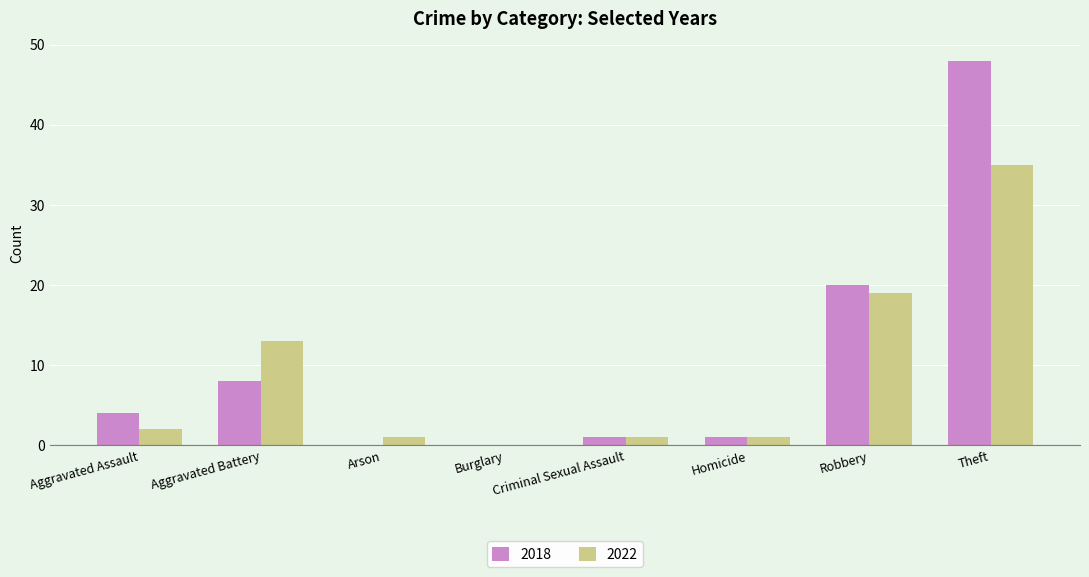

The value of 2018 at Aggravated Battery is 8. True or false?

True